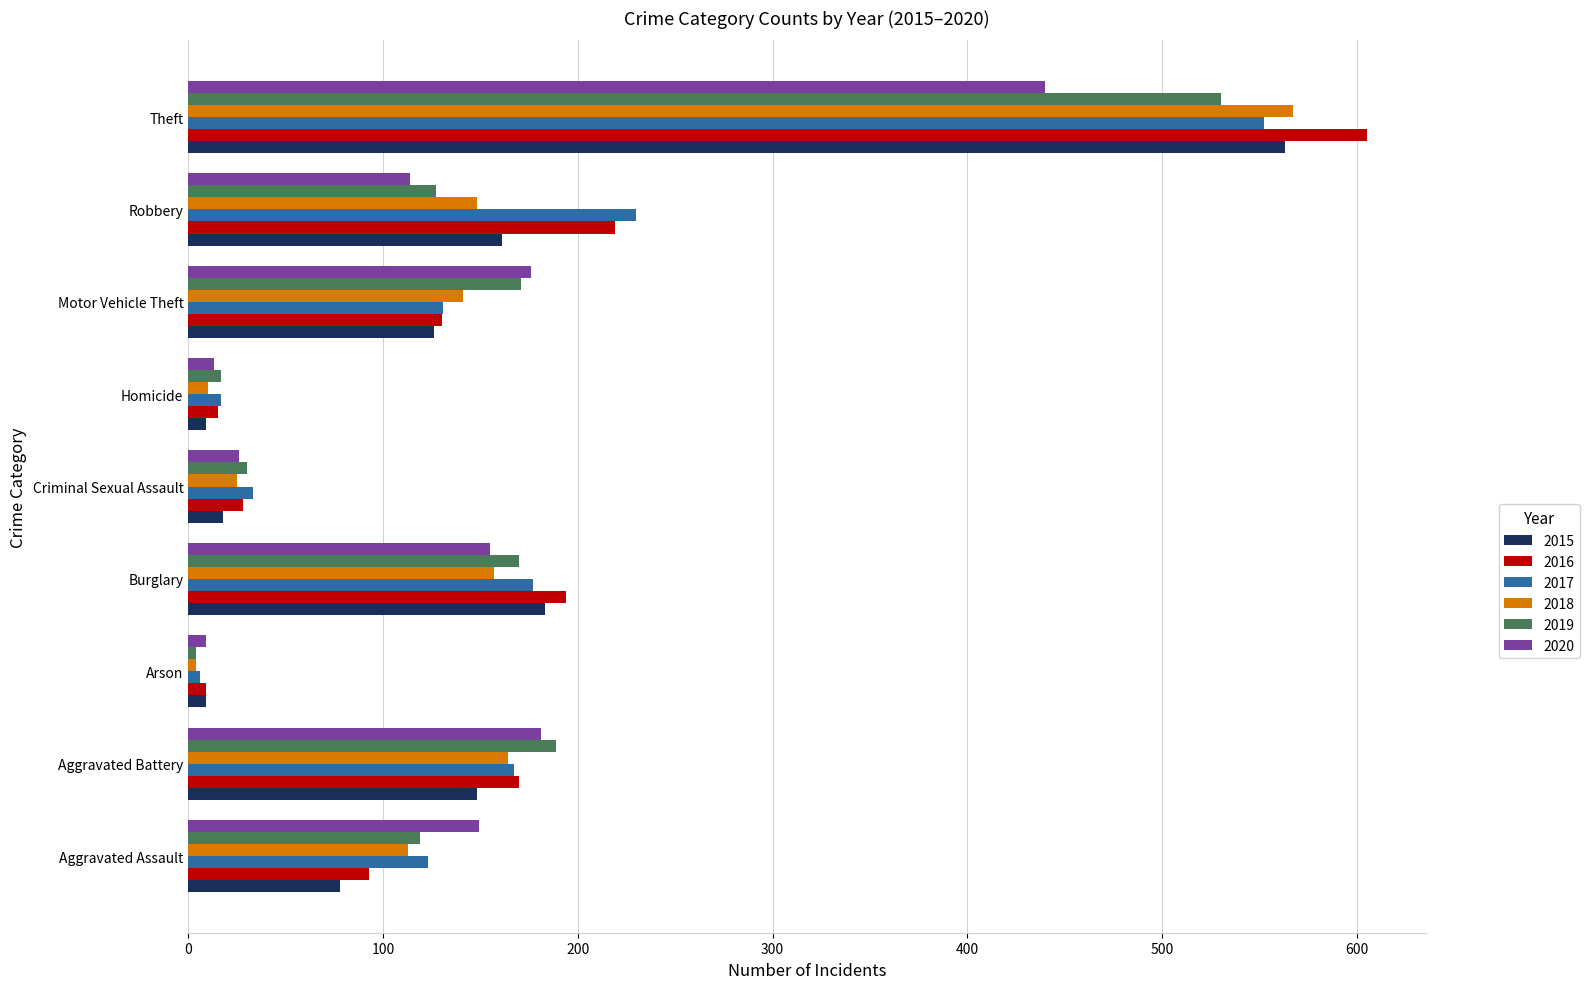

At which category is the sum across all series the highest?

Theft